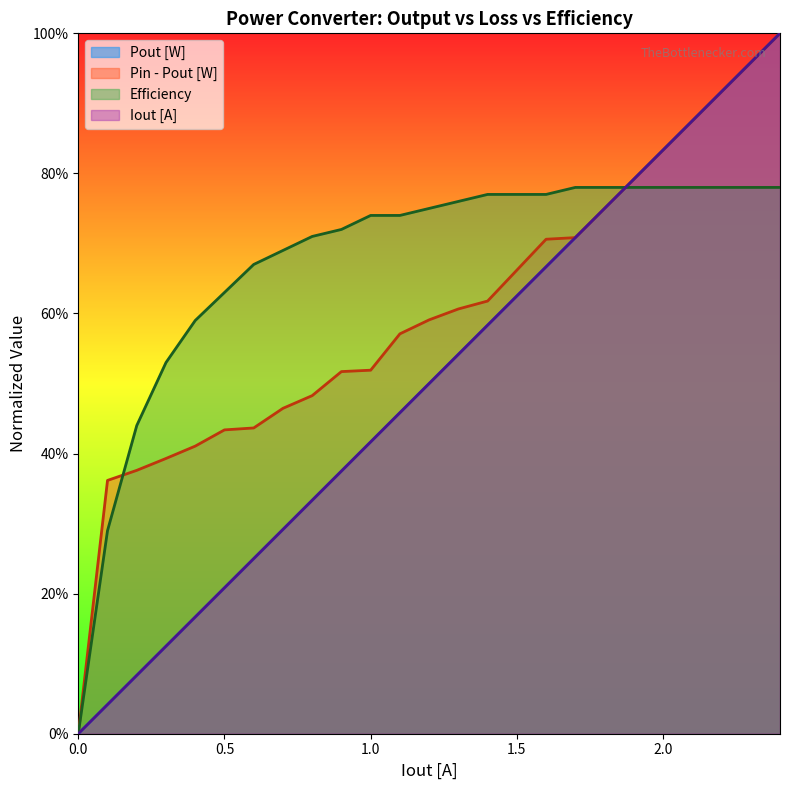

True or false: Pin - Pout [W] has more than 1 interior local peaks.

False